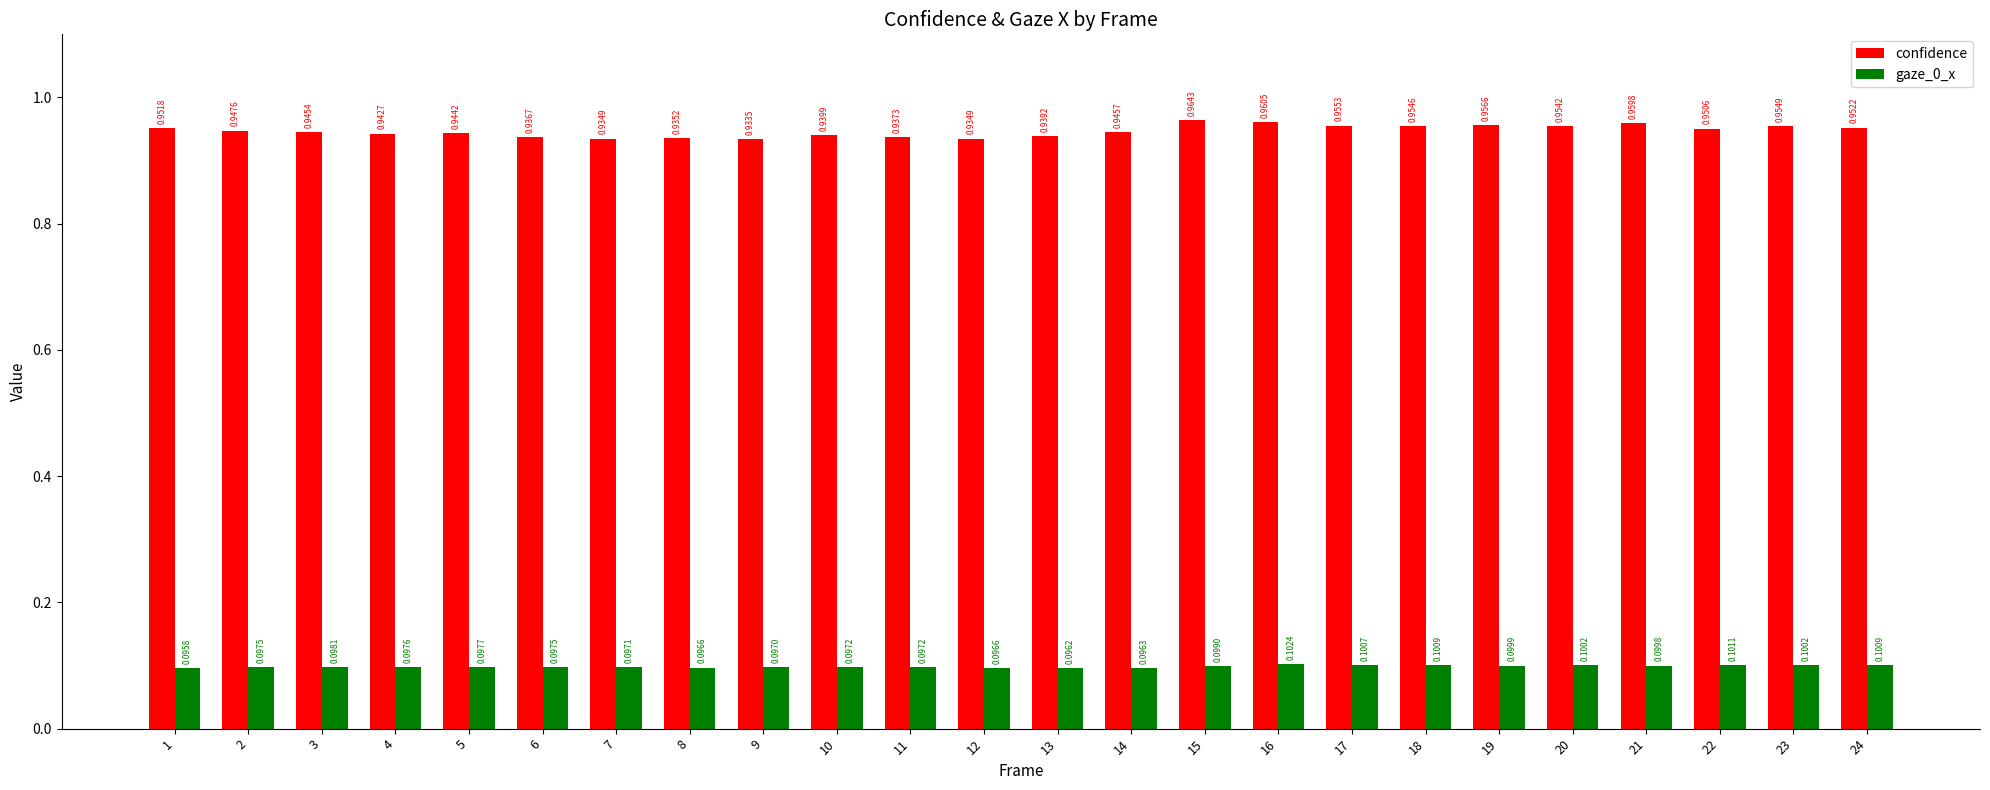

At which label does confidence reach its peak?

15